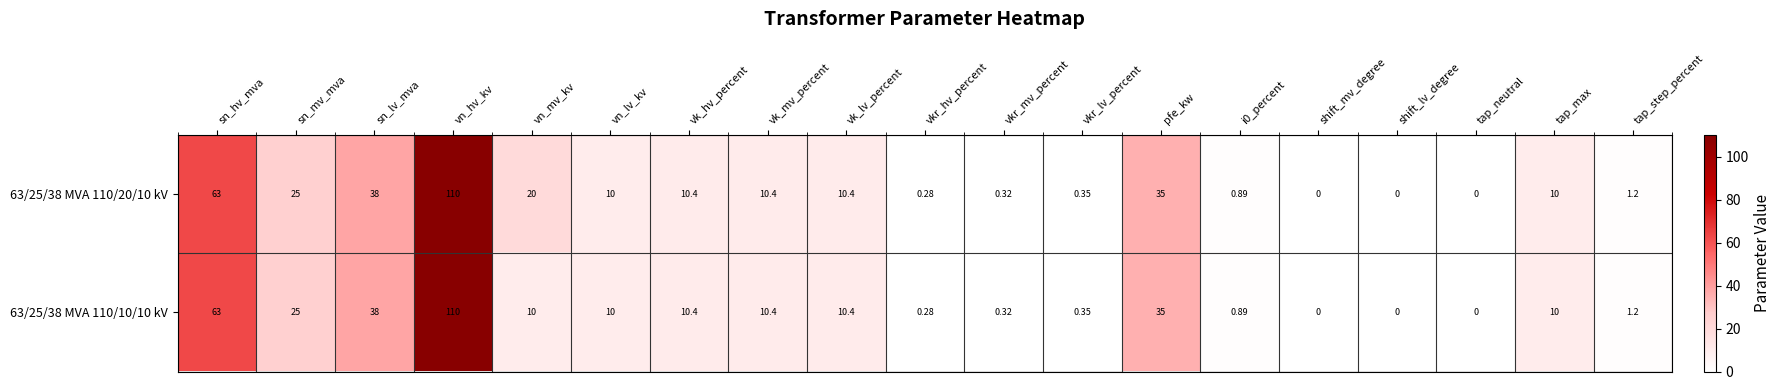

What is the maximum value shown in the chart?

110.0